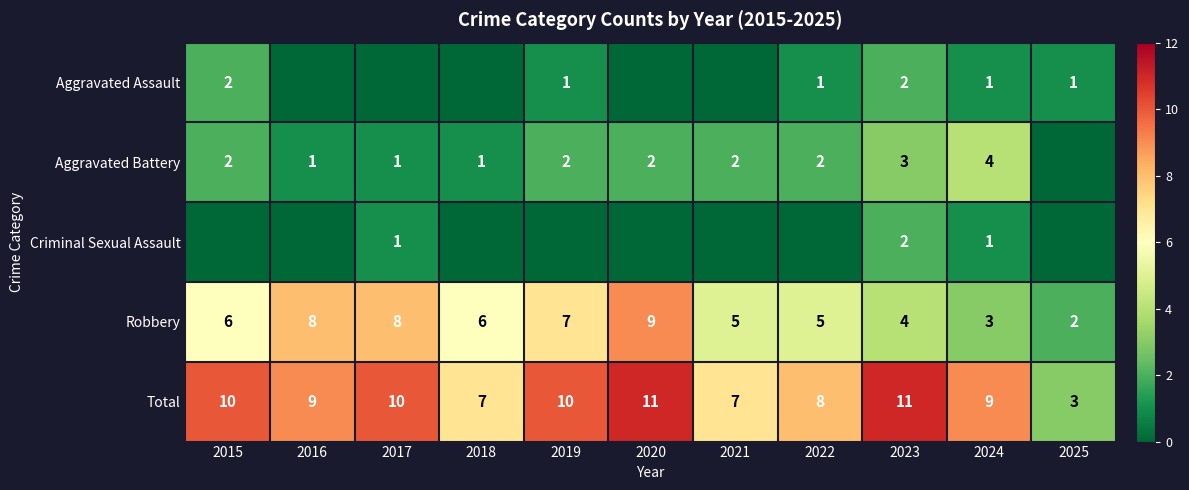

What is the difference between the maximum and minimum values in the Robbery series?

7